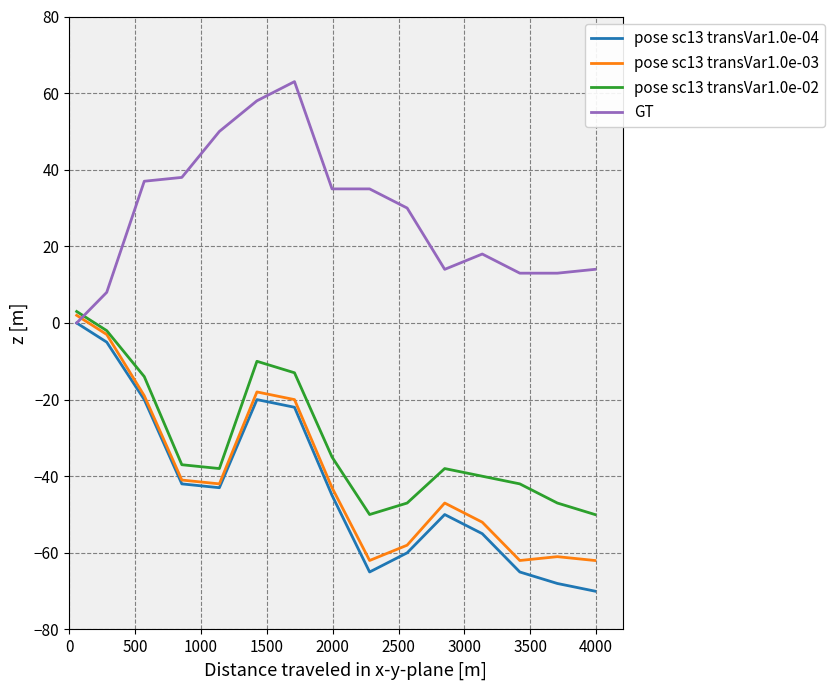

What is the maximum value shown in the chart?

63